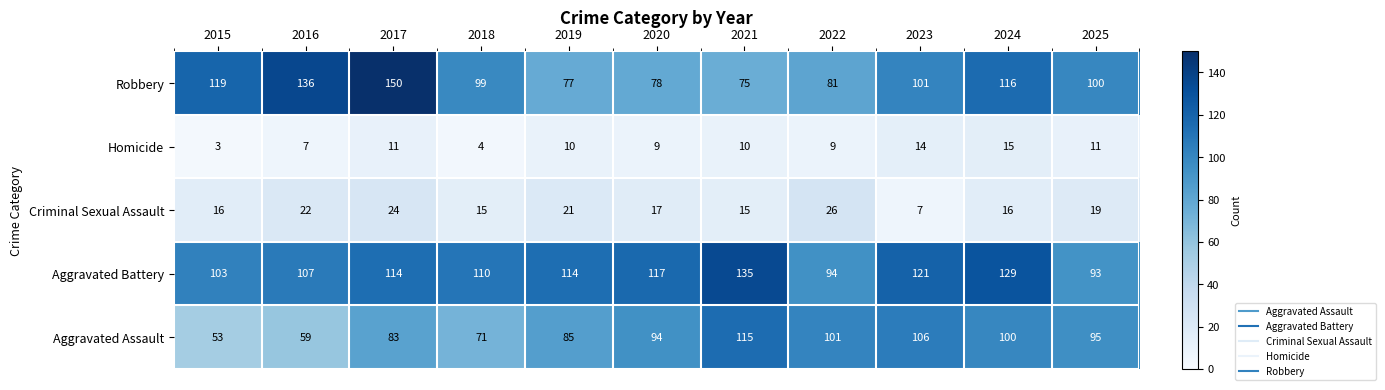

Is it true that Criminal Sexual Assault equals 26 at 2021?

False